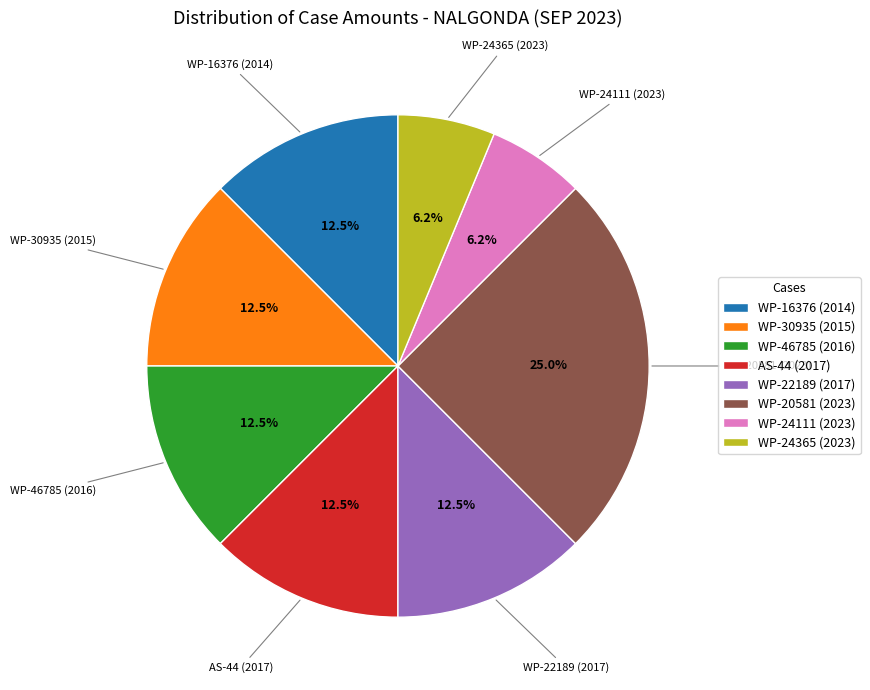

The WP-24111 (2023) slice represents 14% of the pie. True or false?

False